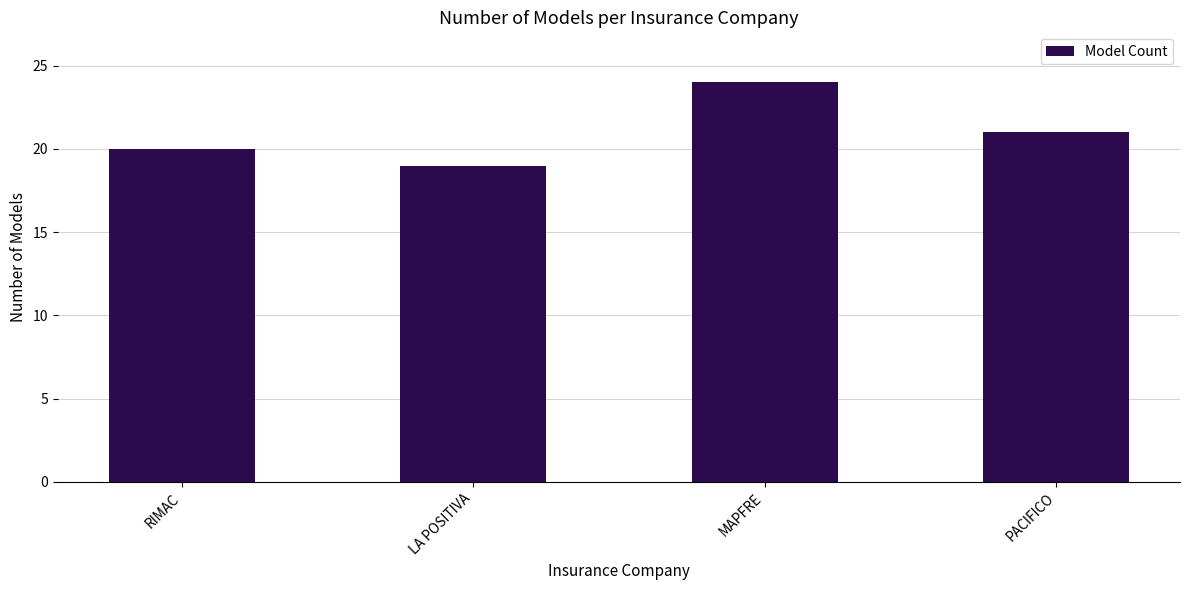

How many values are between 20 and 24?

3